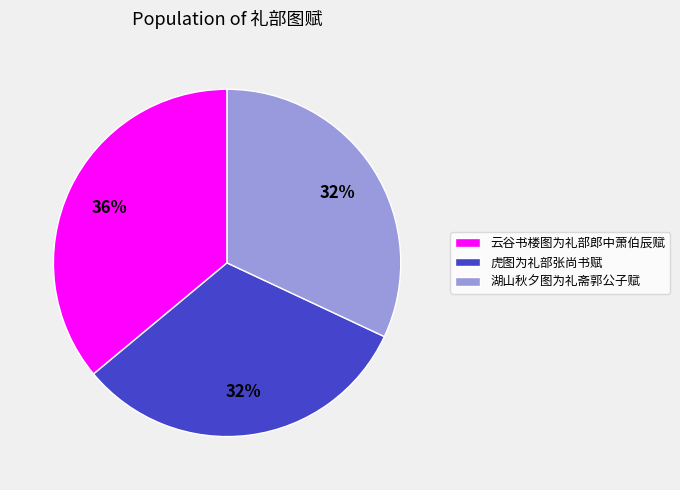

To the nearest percent, what is the combined percentage of 云谷书楼图为礼部郎中萧伯辰赋 and 虎图为礼部张尚书赋?

68%